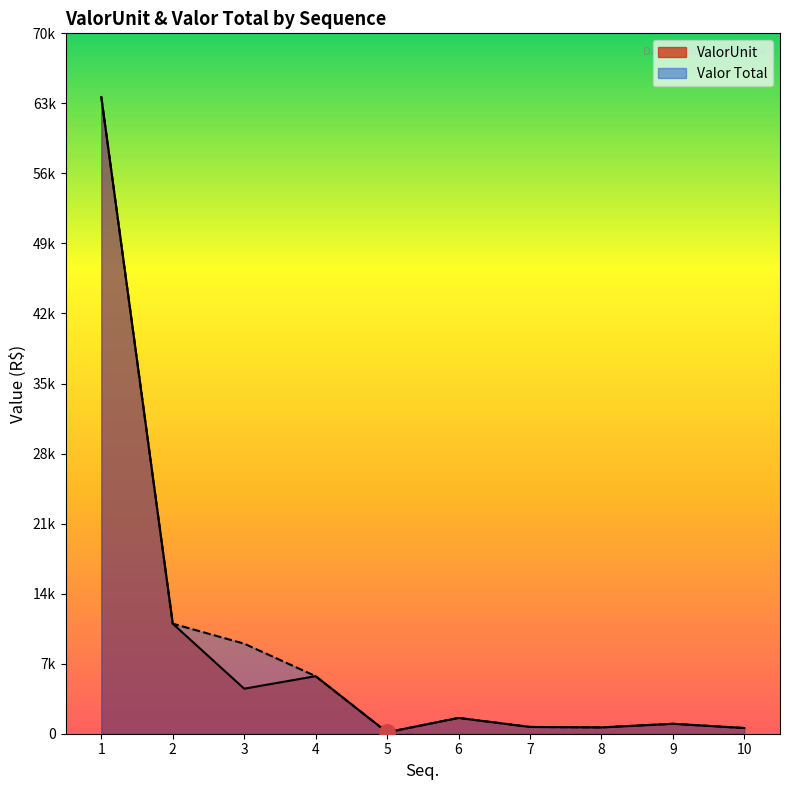

What are all the series names shown in the legend?

ValorUnit, Valor Total